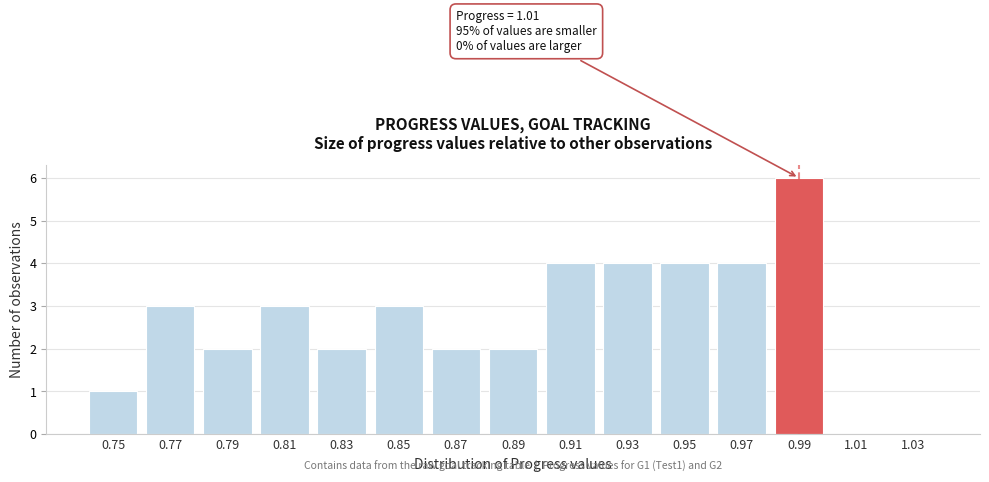

Reading left to right, what are all the values shown in this chart?

0.75=1	0.77=3	0.79=2	0.81=3	0.83=2	0.85=3	0.87=2	0.89=2	0.91=4	0.93=4	0.95=4	0.97=4	0.99=6	1.01=0	1.03=0